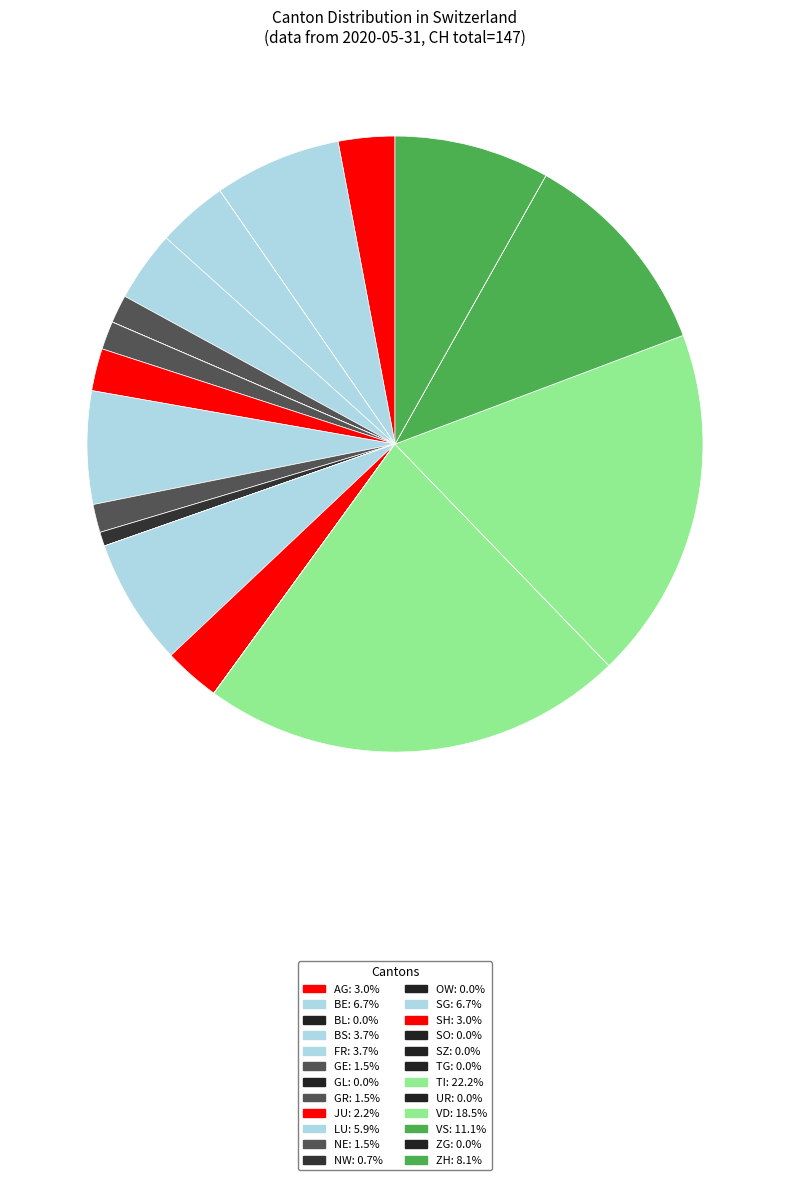

What portion of the pie excludes TI?

77.8%